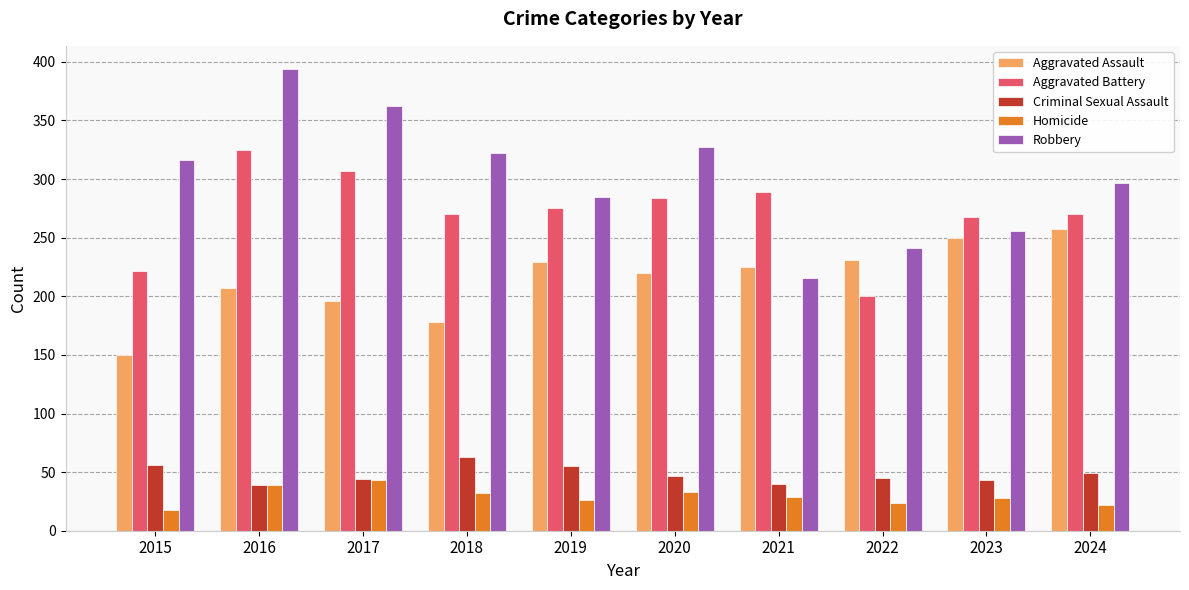

Which category has the lowest value across all series?

2015